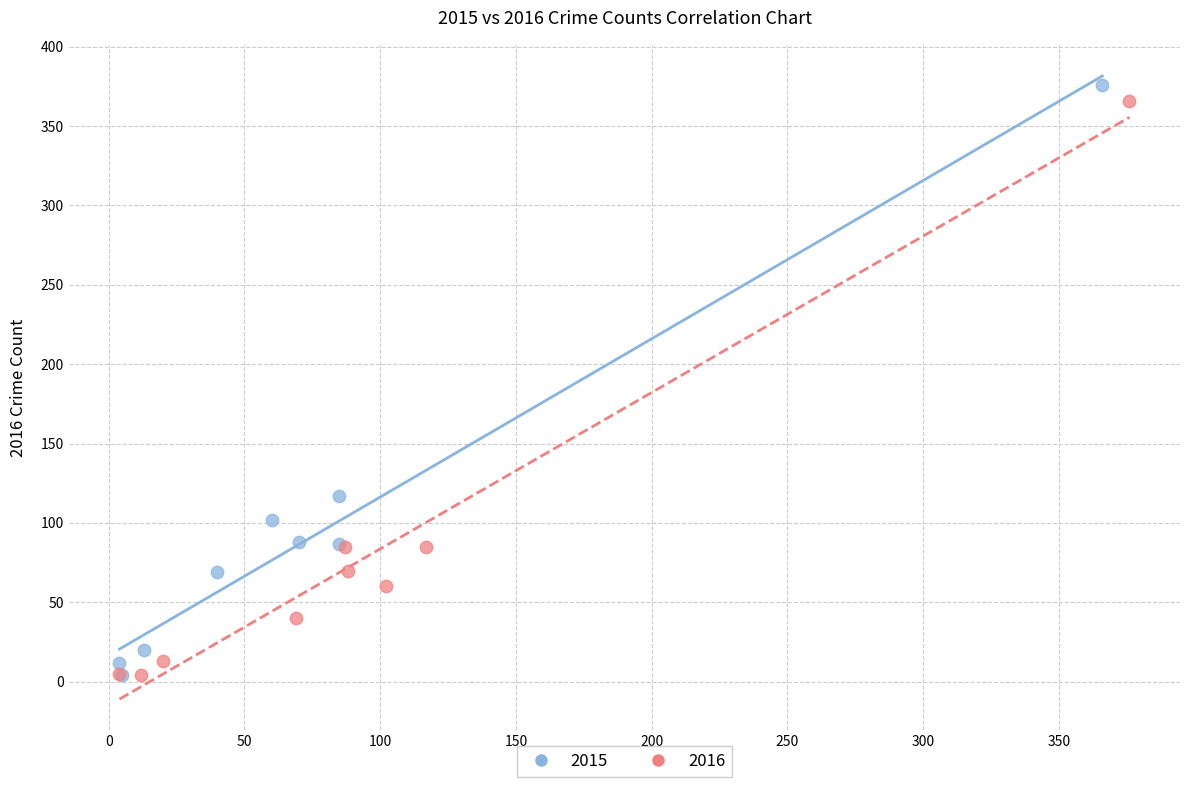

Which series has the largest Y range (max minus min)?

2015